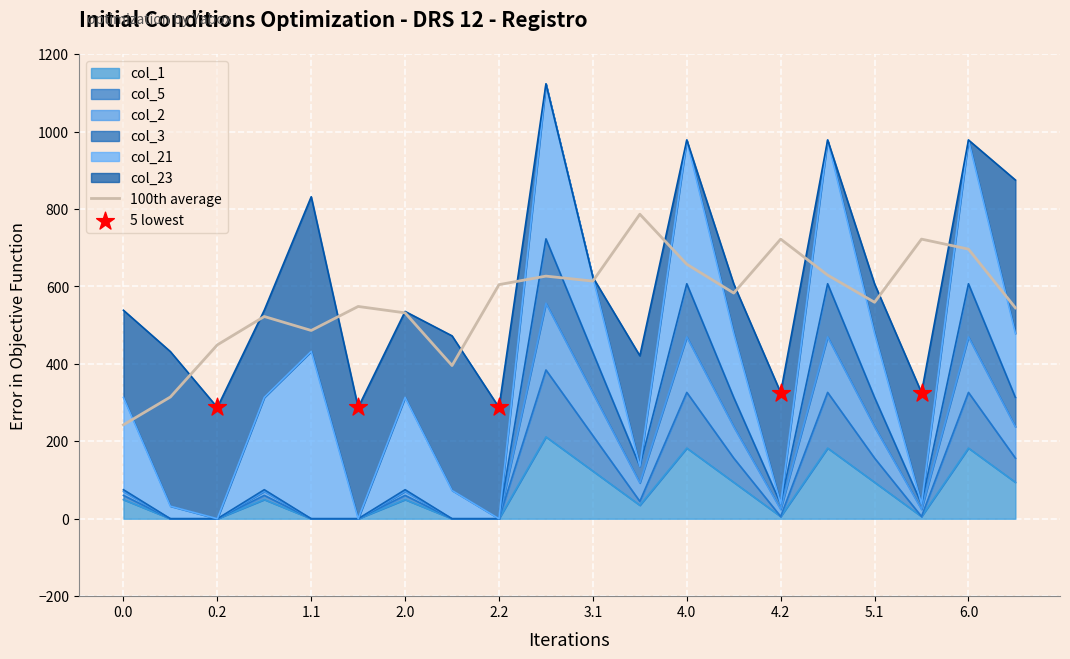

Is the value of col_5 at 5.2 greater than the value of col_1 at 3.1?

No